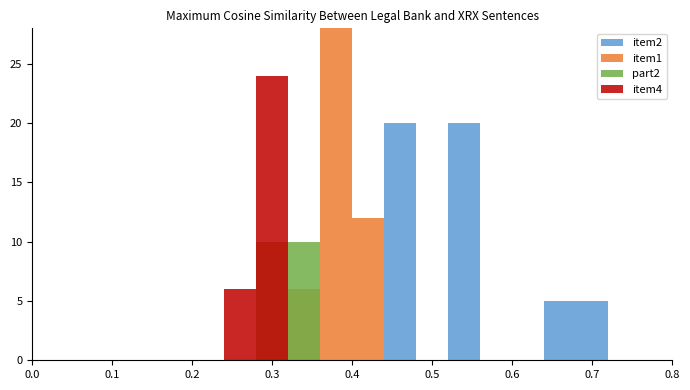

Reading left to right, what are all the values shown in this chart?

item2: 0	0	0	0	0	0	0	0	0	0	0	20	0	20	0	0	5	5	0	0
item1: 0	0	0	0	0	0	0	0	6	42	12	0	0	0	0	0	0	0	0	0
part2: 0	0	0	0	0	0	0	10	10	0	0	0	0	0	0	0	0	0	0	0
item4: 0	0	0	0	0	0	6	24	0	0	0	0	0	0	0	0	0	0	0	0